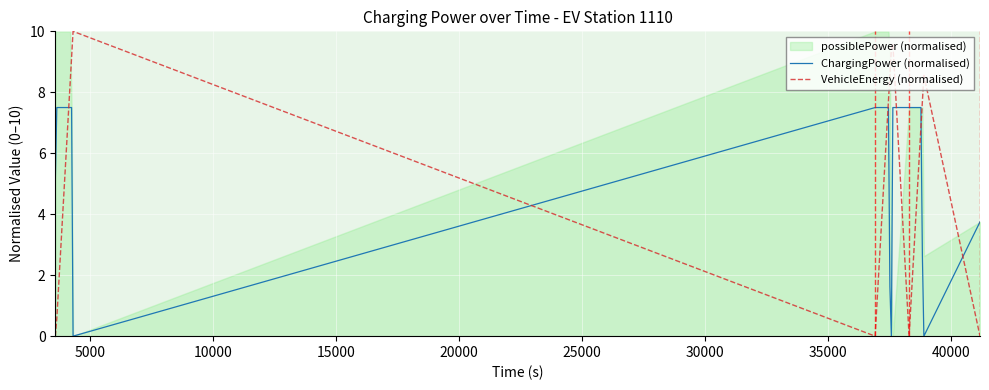

True or false: VehicleEnergy (normalised) has more than 0 points higher than both neighbors.

True